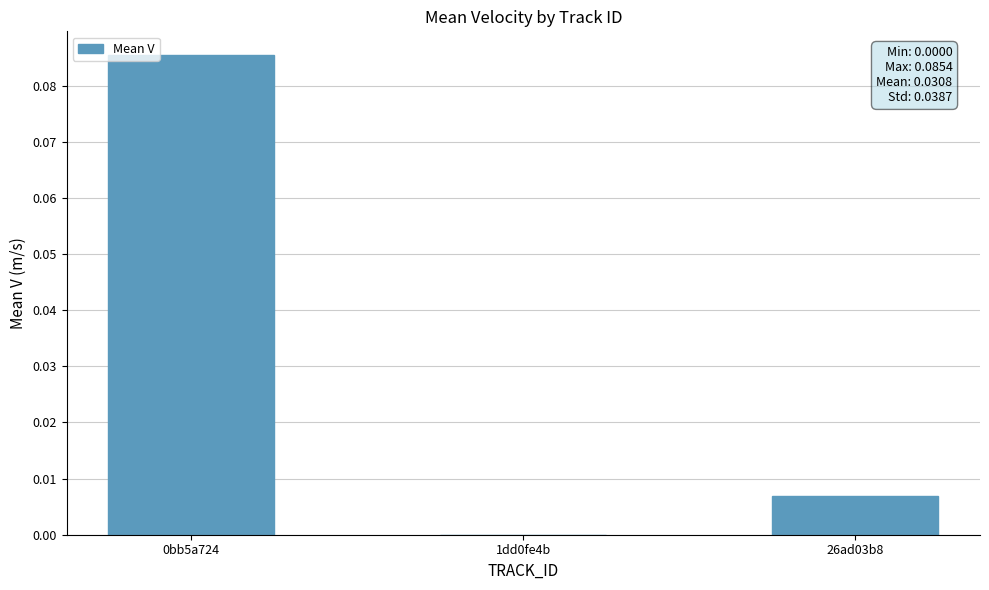

How many data points are above 0?

2